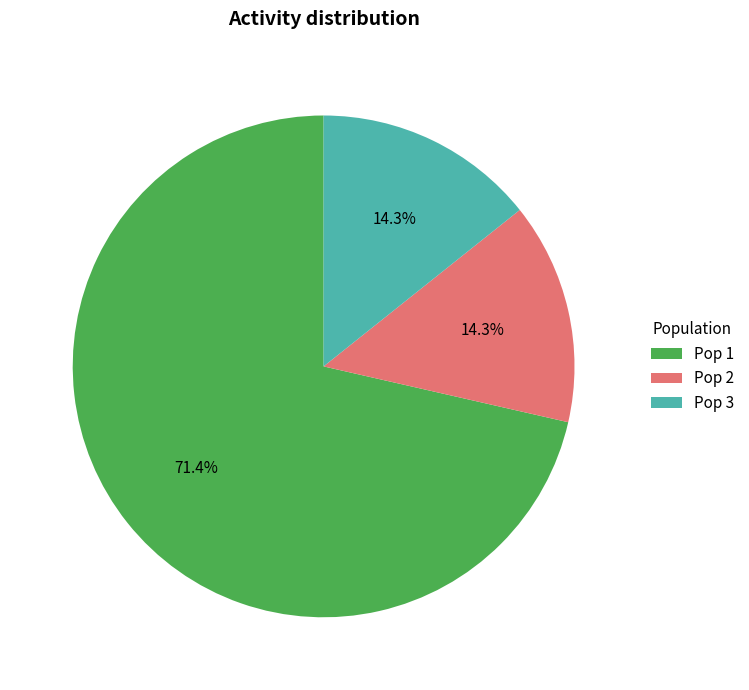

To the nearest percent, what is the combined percentage of Pop 2 and Pop 1?

86%